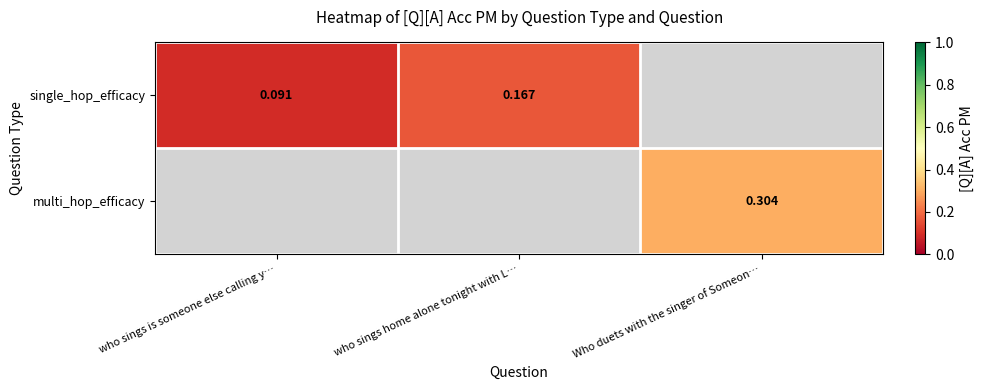

Which series has the widest spread of values?

single_hop_efficacy